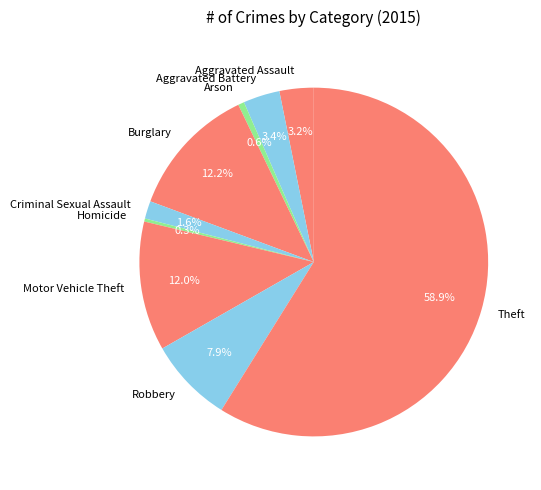

Is it true that Burglary is 1% of the pie?

False